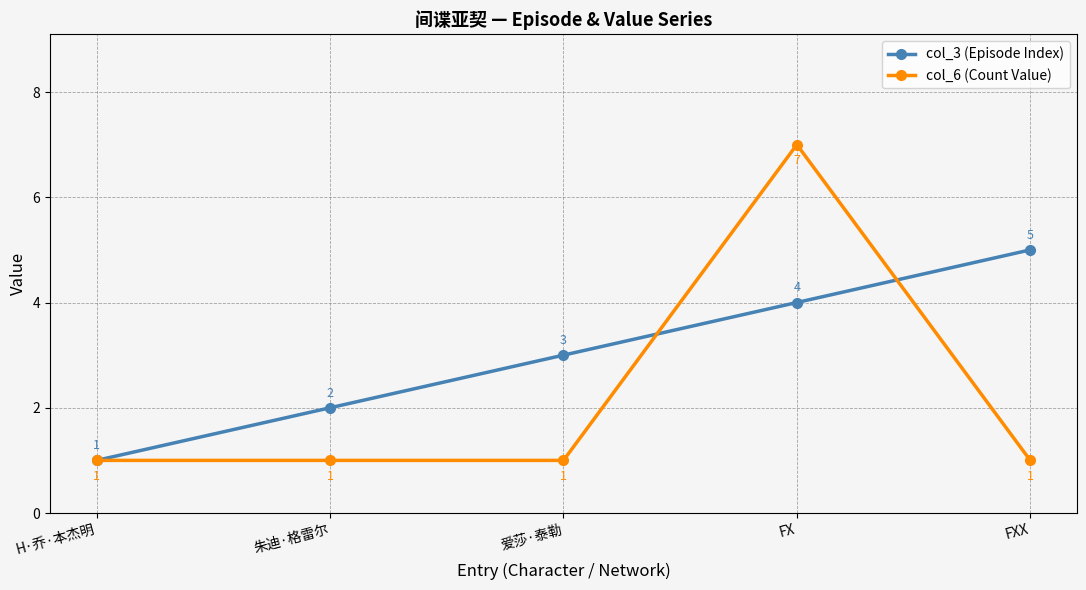

What is the sum of all col_3 (Episode Index) values?

15